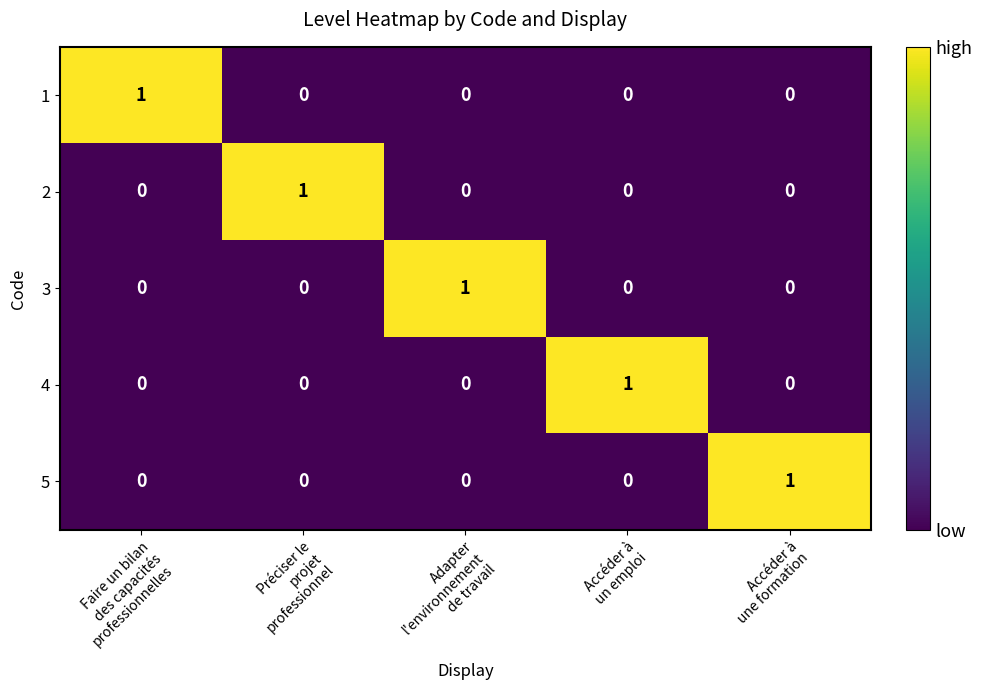

Reading left to right, transcribe all the data shown in this chart.

1: 1	0	0	0	0
2: 0	1	0	0	0
3: 0	0	1	0	0
4: 0	0	0	1	0
5: 0	0	0	0	1